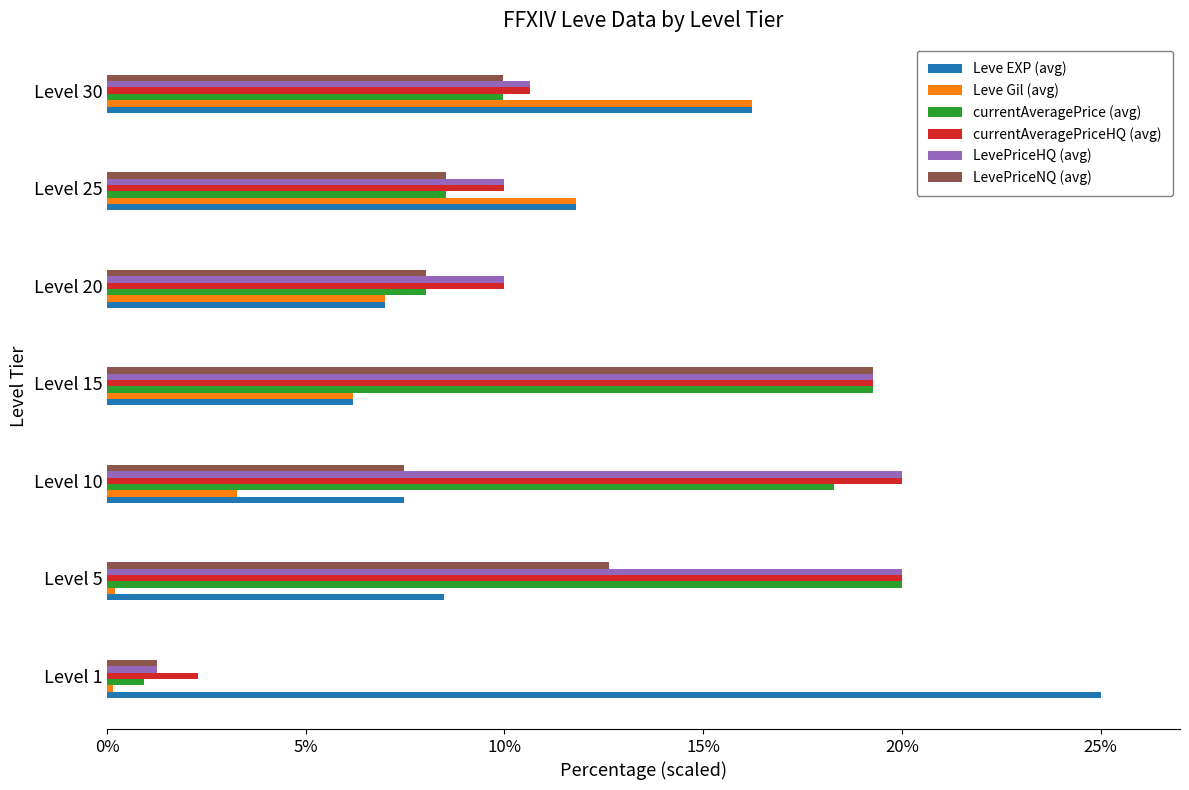

What is the difference between the highest and lowest values at Level 30?

6.3